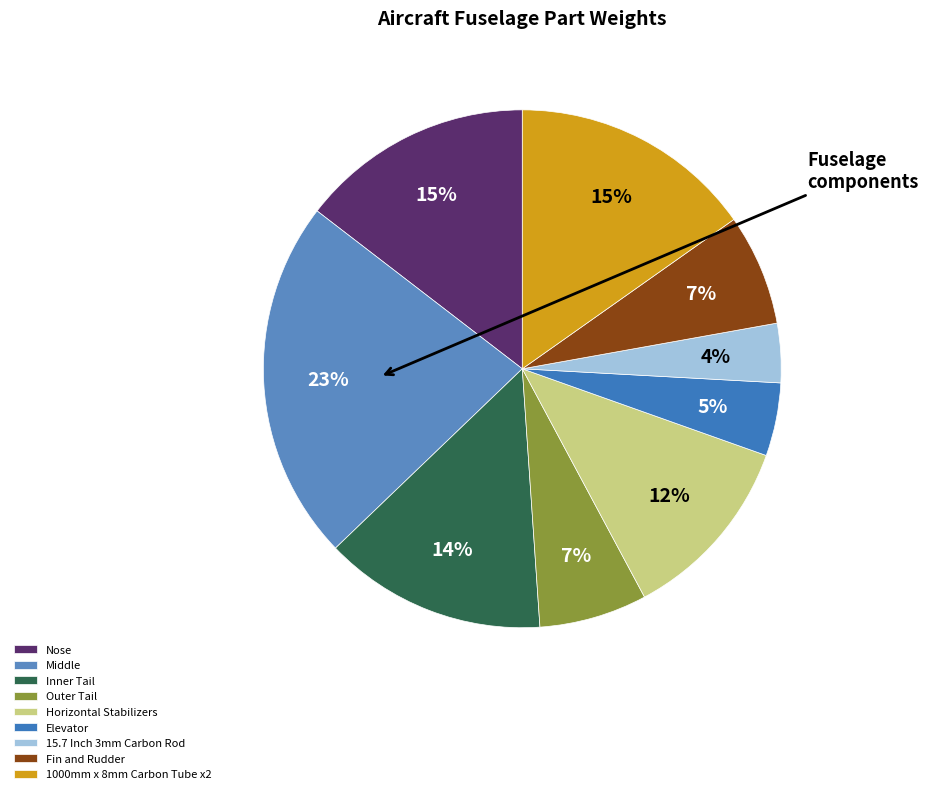

How many segments does this pie chart have?

9